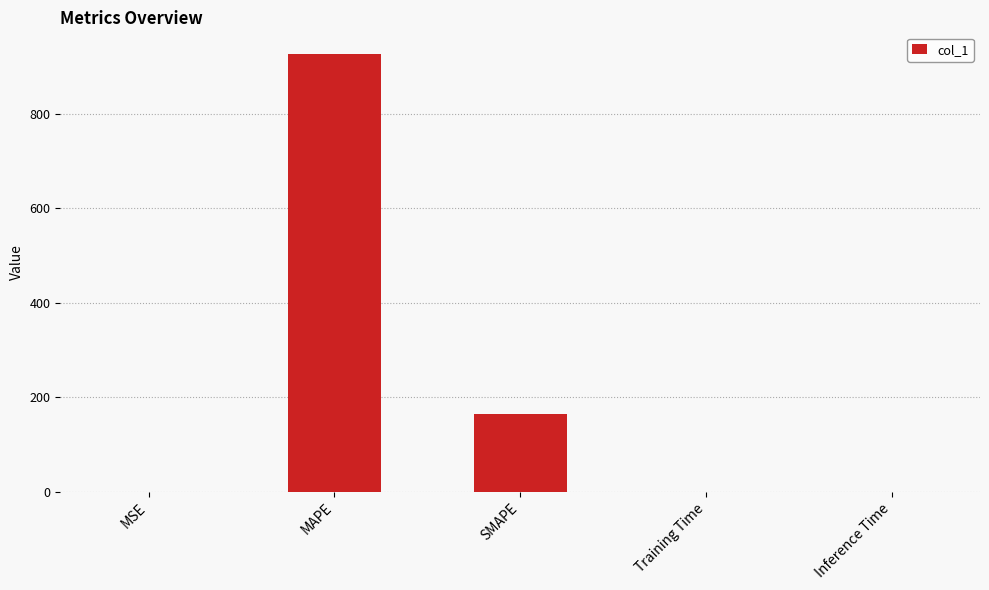

Where is the data nearest to the value 462?

SMAPE